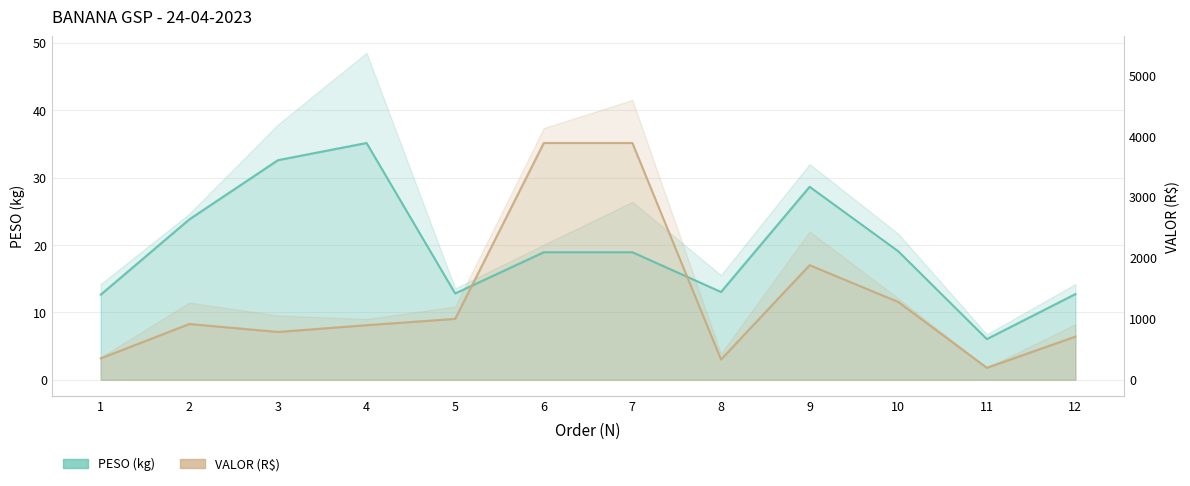

What are all the series names shown in the legend?

PESO, VALOR